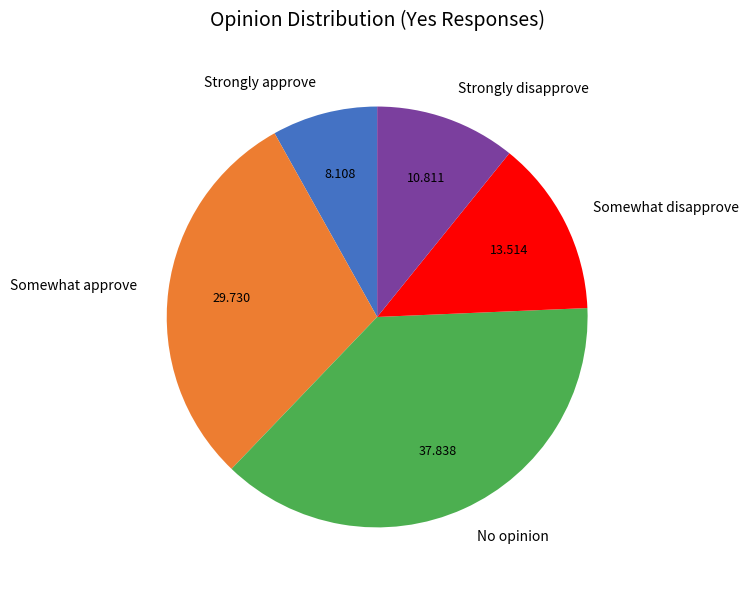

Is it true that No opinion is 38% of the pie?

True